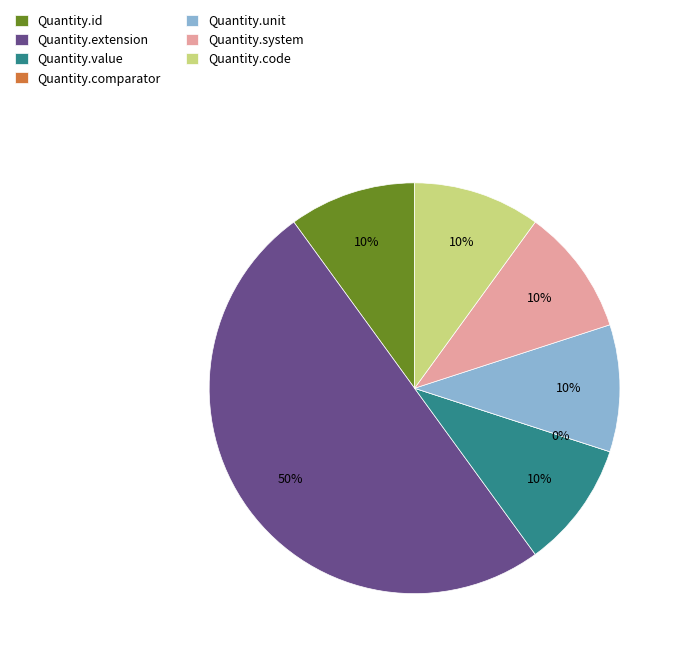

Is there a majority slice in this chart?

No